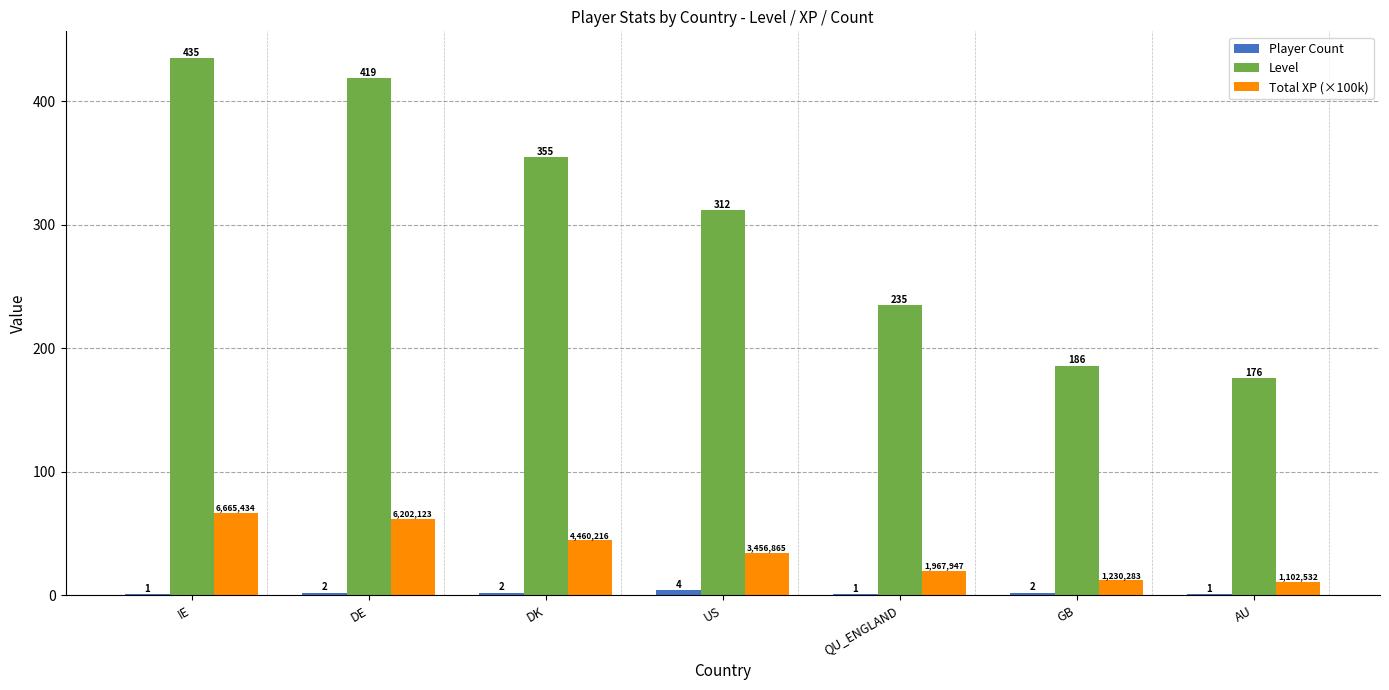

What is the greatest value displayed?

435.0